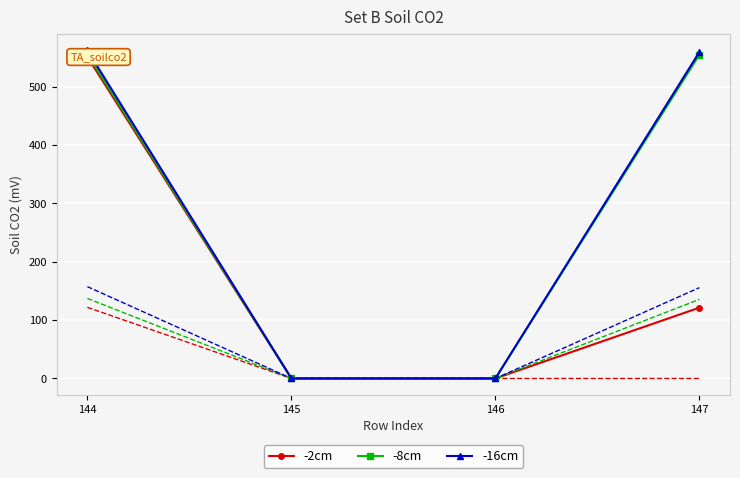

Is it true that -16cm equals 207.0 at 146?

False